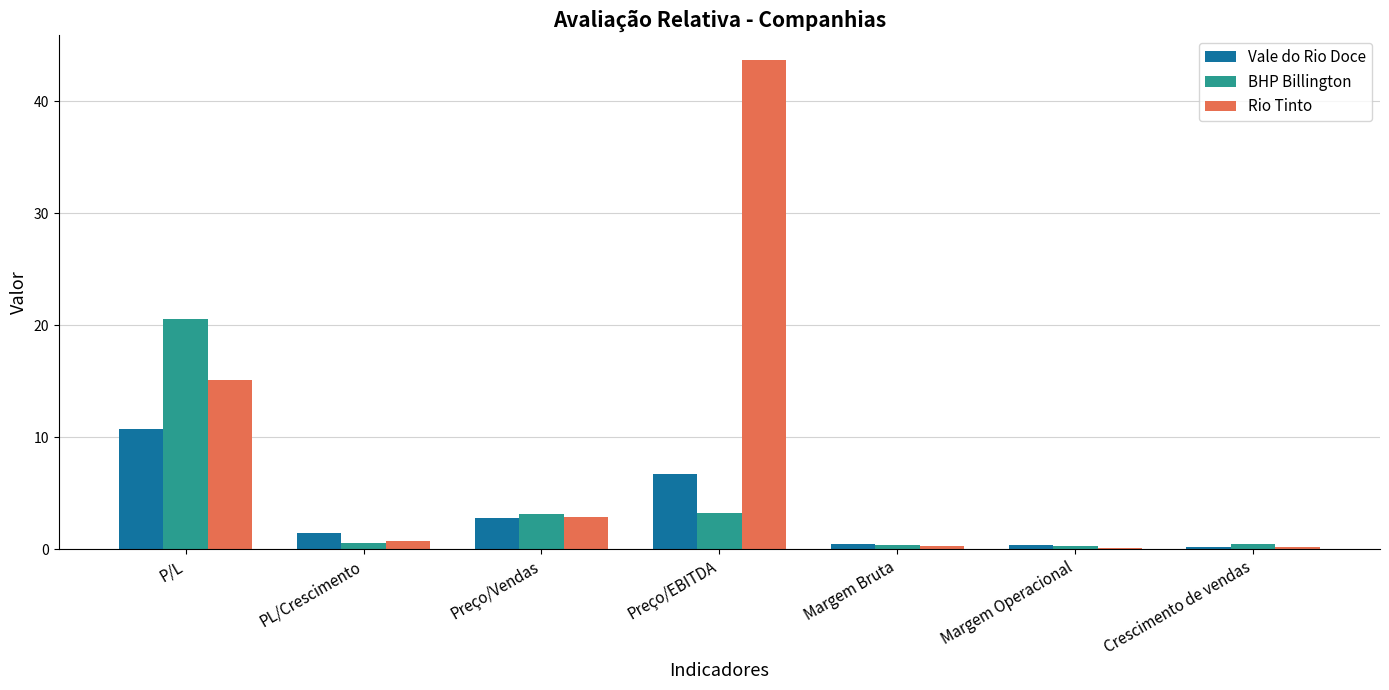

At which label does BHP Billington reach its peak?

P/L